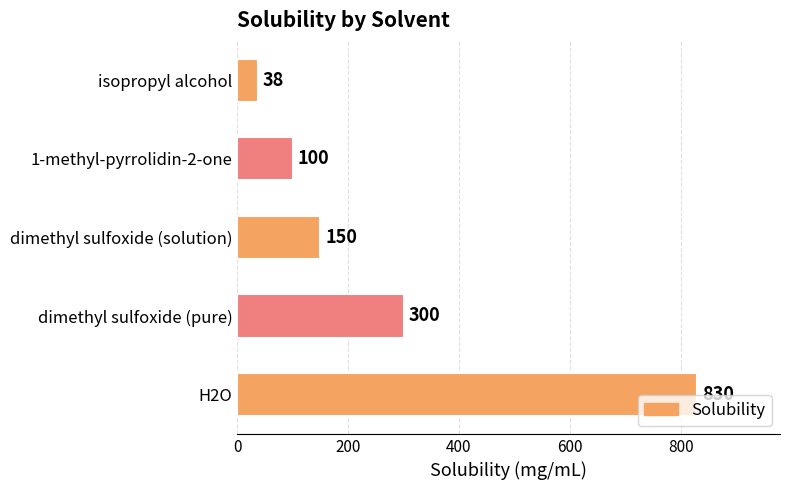

Are the bars horizontal?

Yes